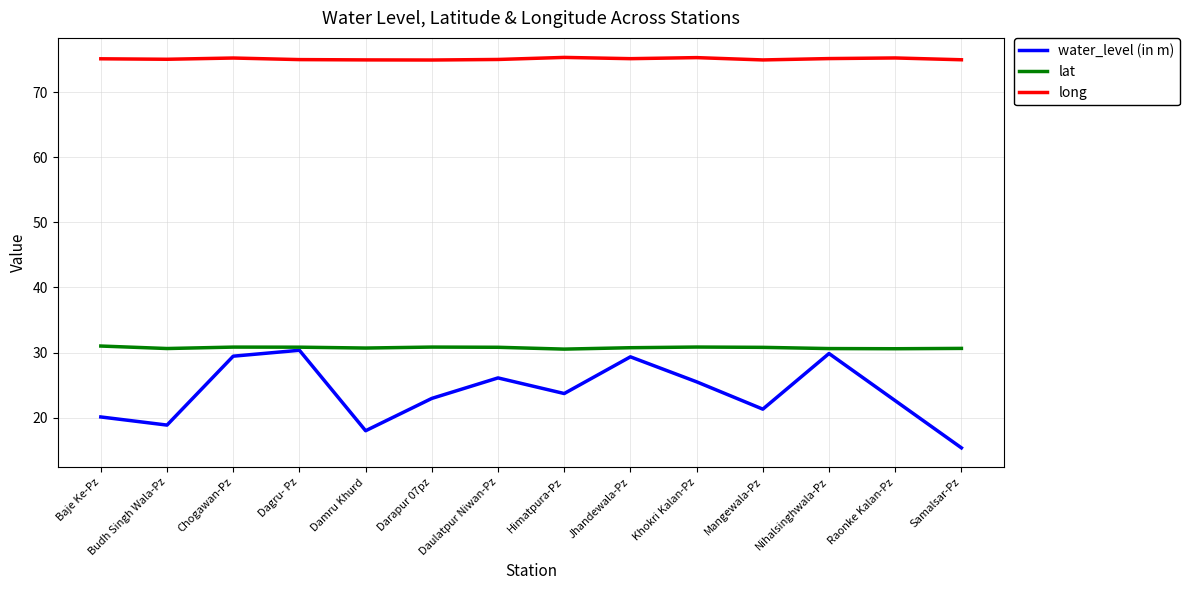

The water_level (in m) series shows 25.5 at Khokri Kalan-Pz. True or false?

True